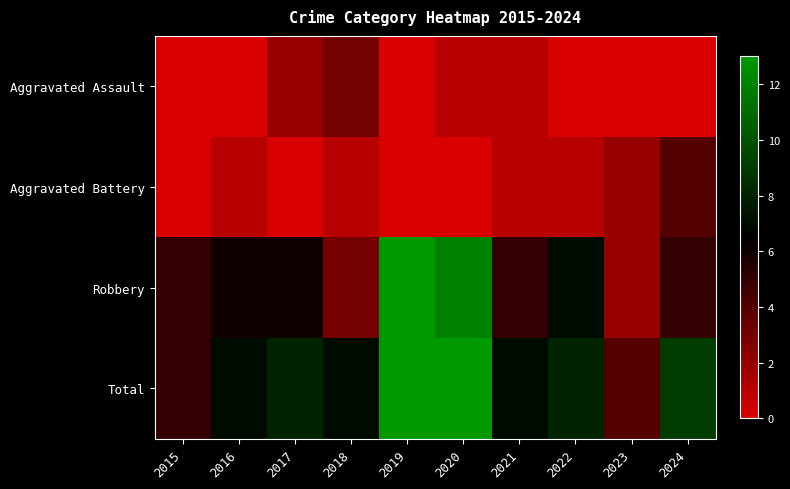

Which series has the widest spread of values?

Robbery